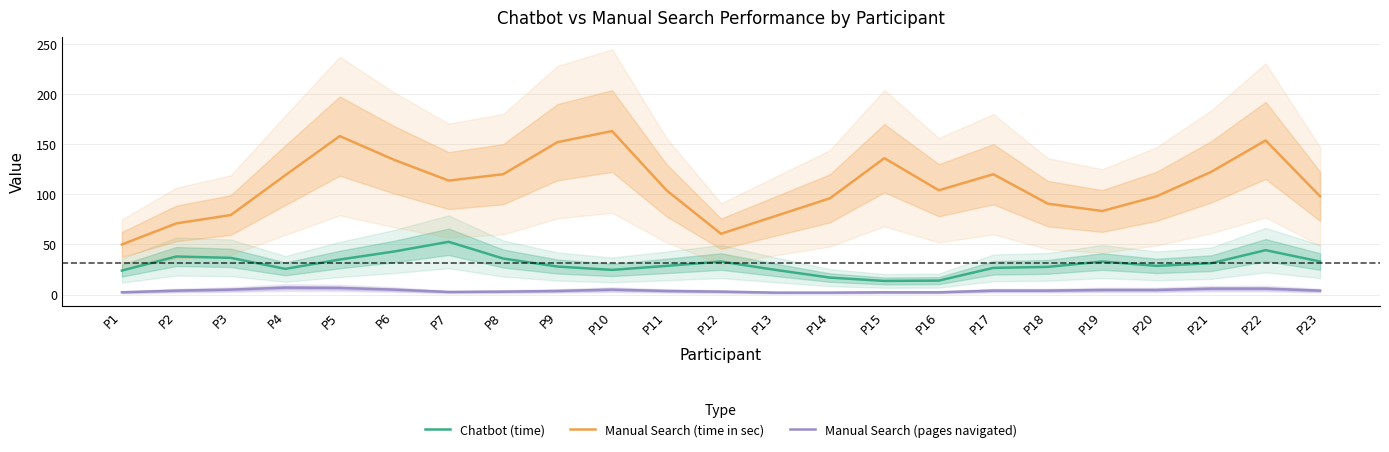

Rank the series by their average value, from highest to lowest.

Manual Search (time in sec), Chatbot (time), Manual Search (pages navigated)